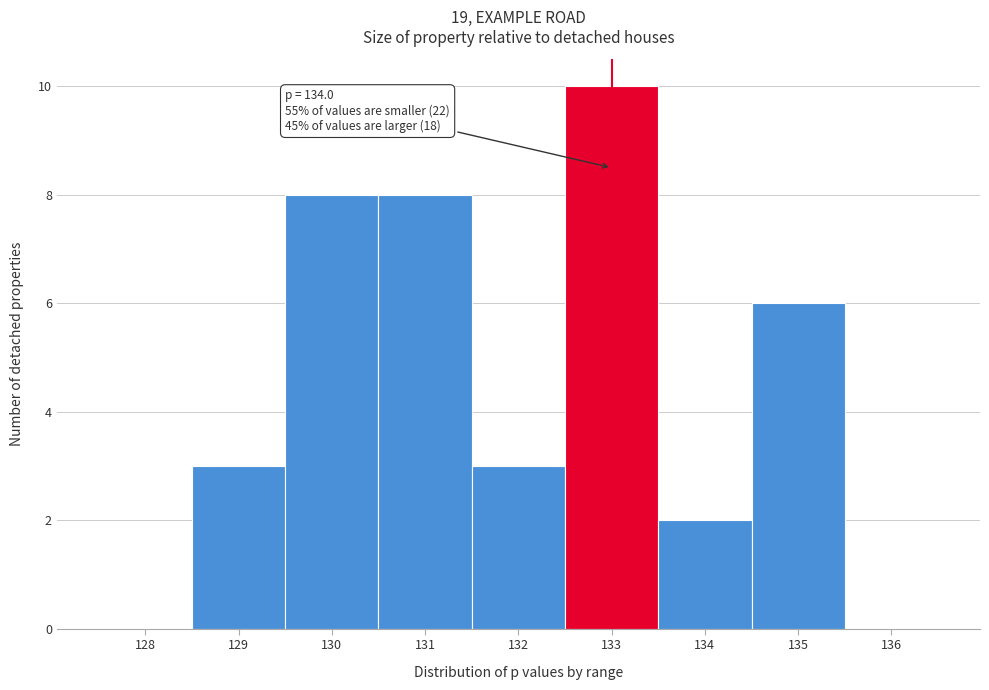

Reading left to right, what are all the values shown in this chart?

128=0	129=3	130=8	131=8	132=3	133=10	134=2	135=6	136=0